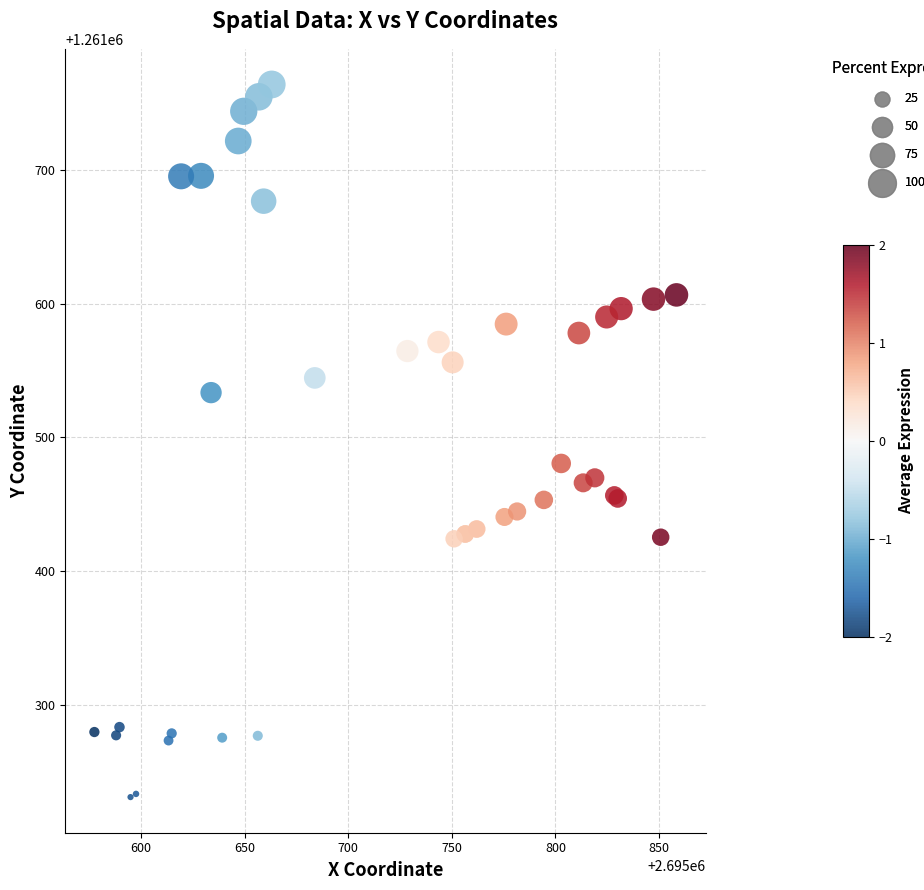

What Y value in the scatter plot is closest to 1261497?

1261480.5